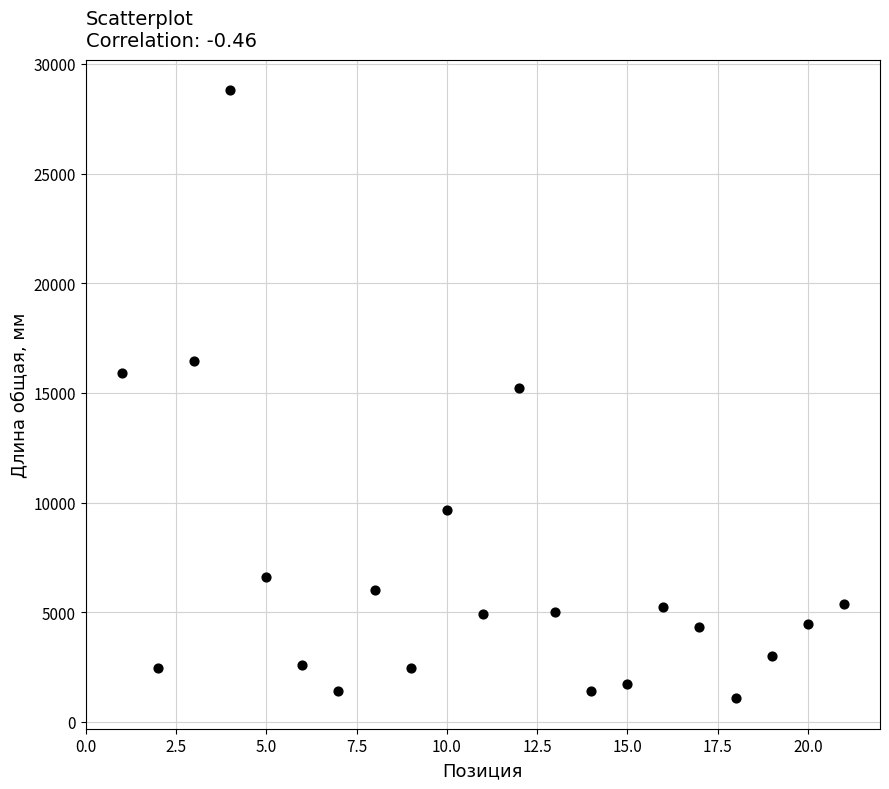

What is the range of Y values (max minus min)?

27724